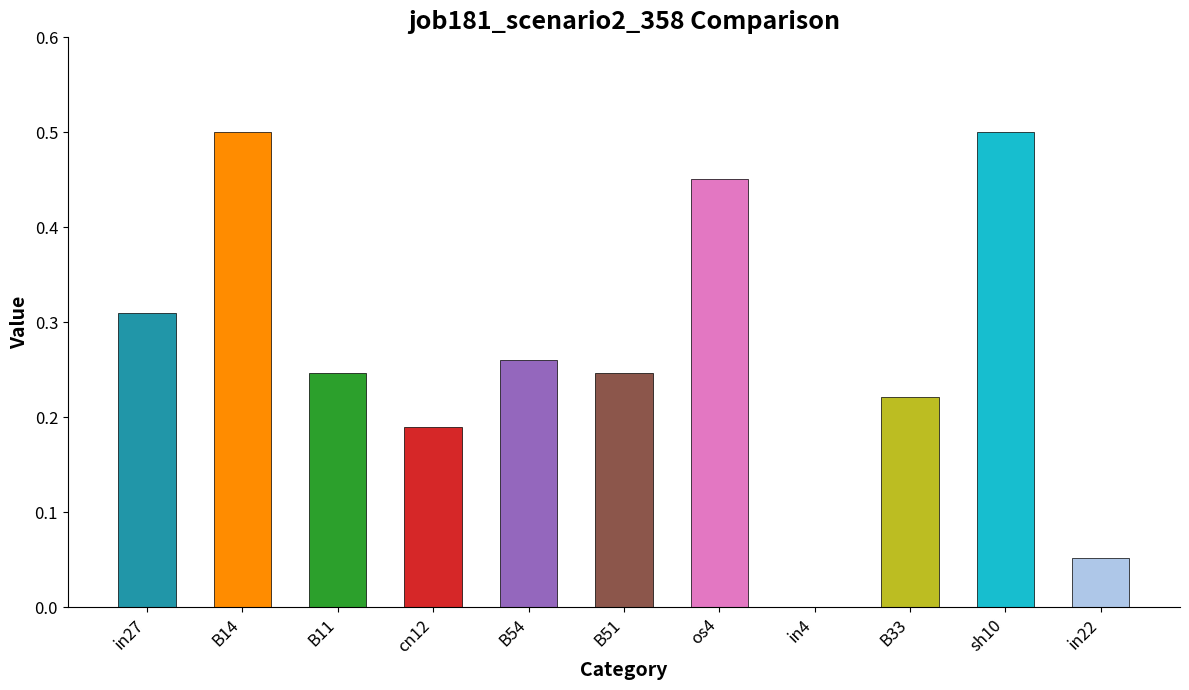

True or false: the data shows 0.3 at B33.

False